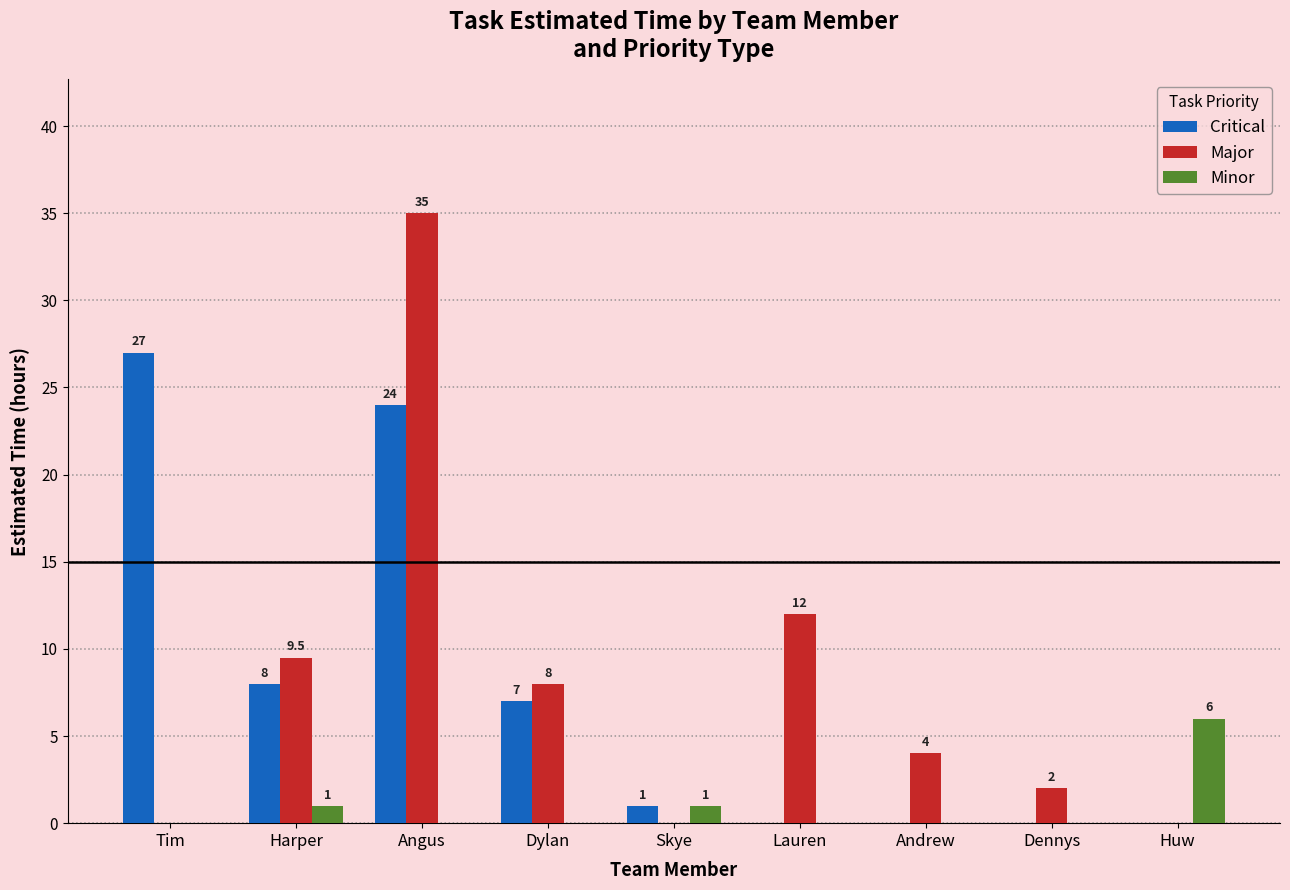

What is the total value across all series at Huw?

6.0